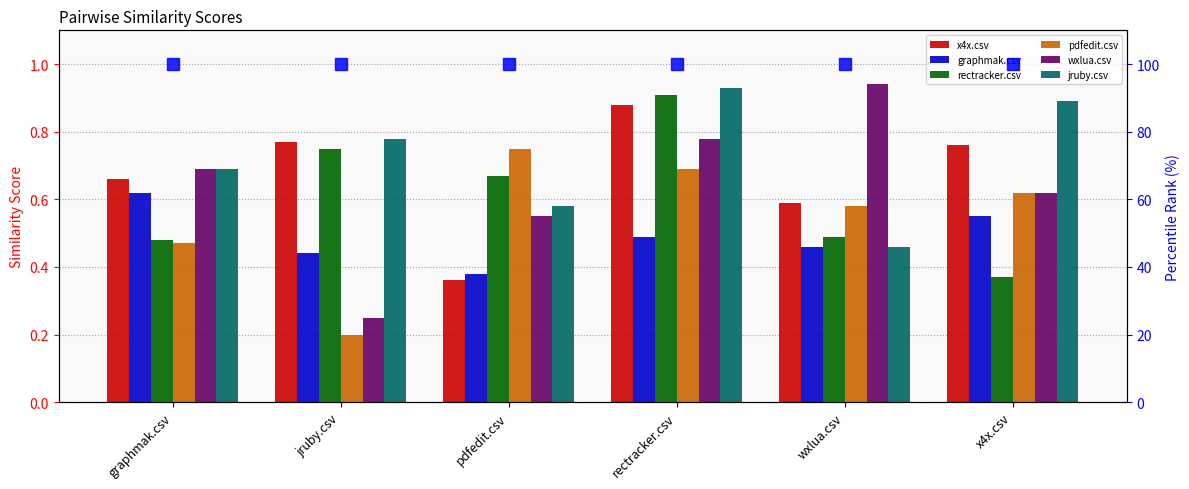

How many pdfedit.csv values are between 0 and 1?

6